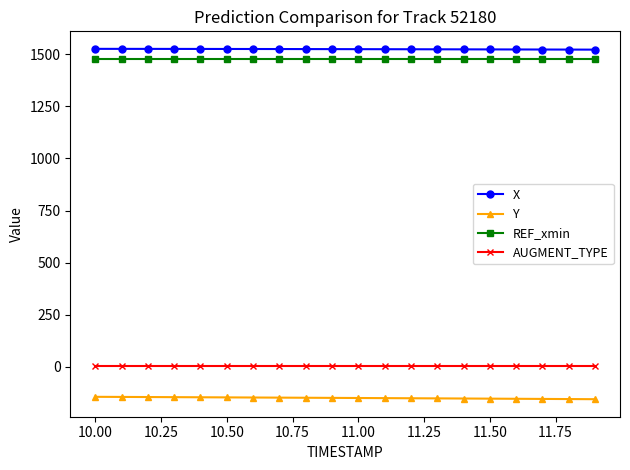

True or false: REF_xmin and AUGMENT_TYPE cross at least once.

False